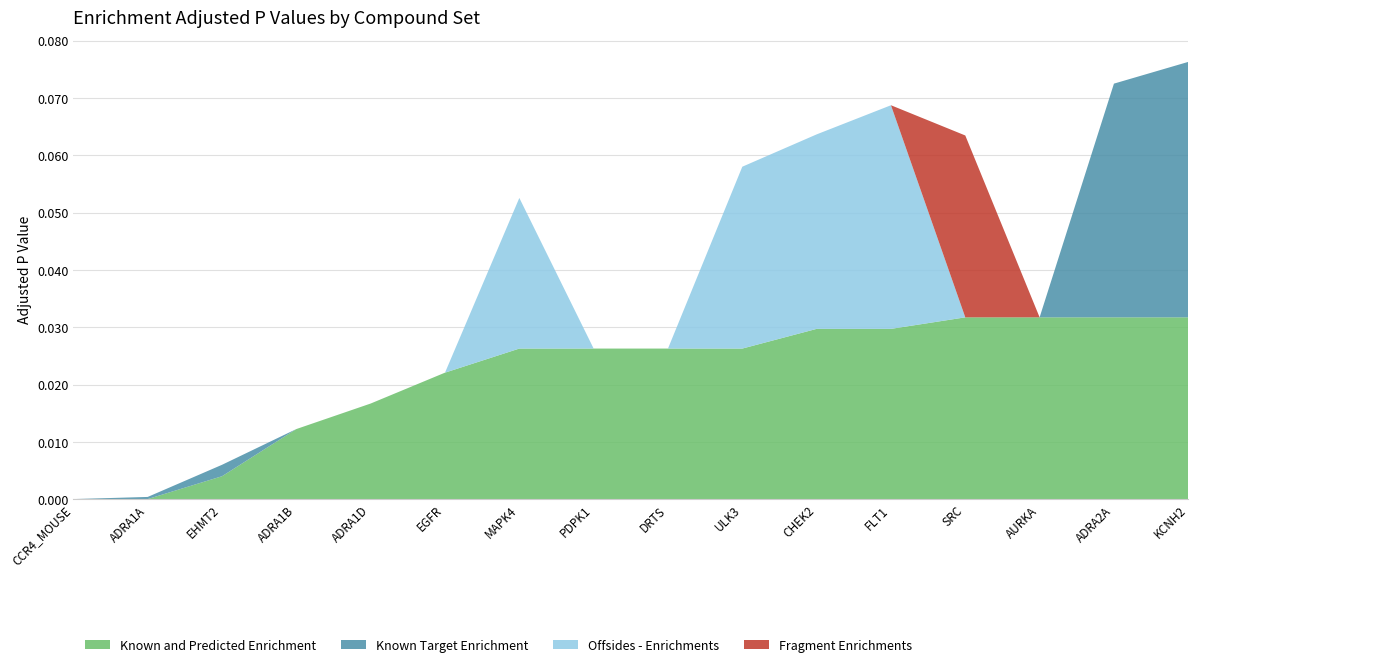

The value of Known and Predicted Enrichment at ADRA1A is 0.0. True or false?

True